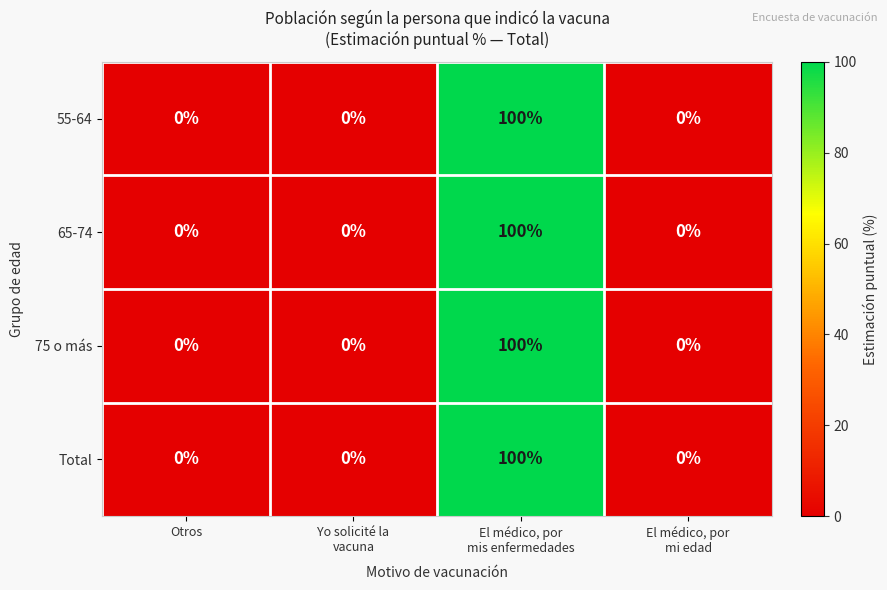

What is the difference between the maximum and minimum values in the 65-74 series?

100